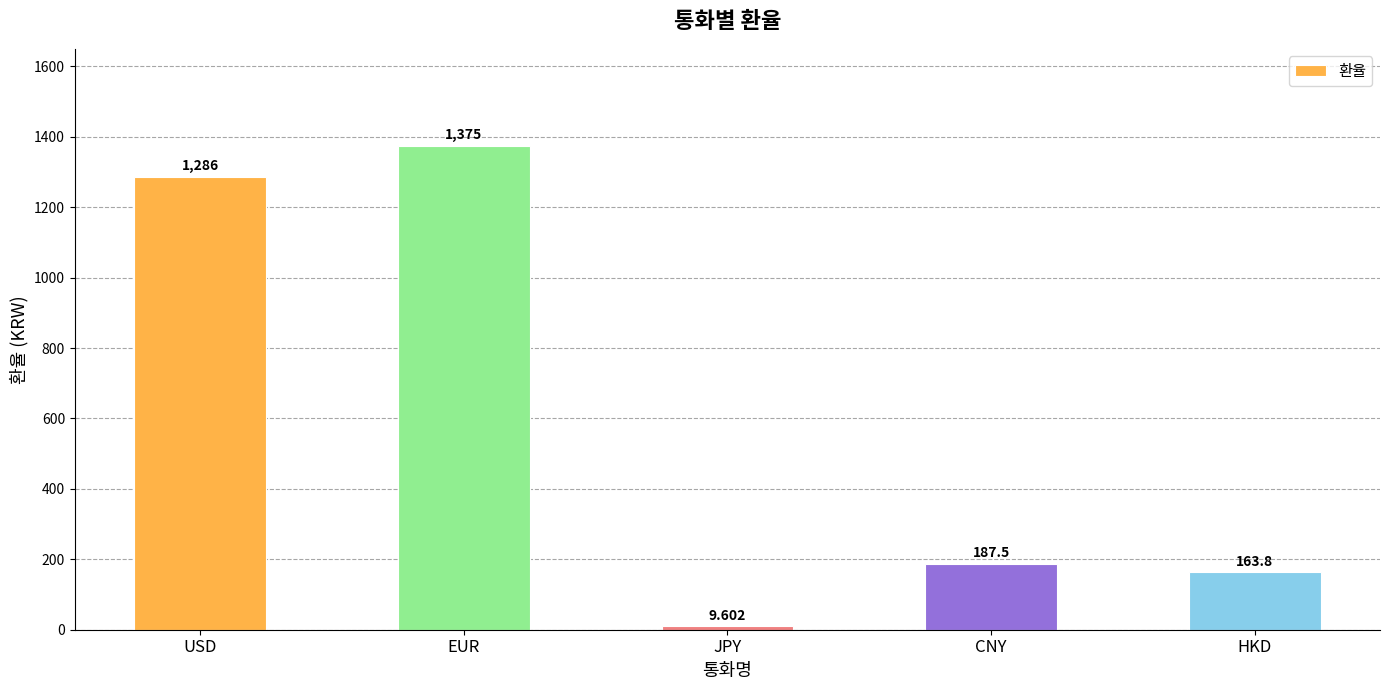

At which category does the chart reach its minimum across all series?

JPY